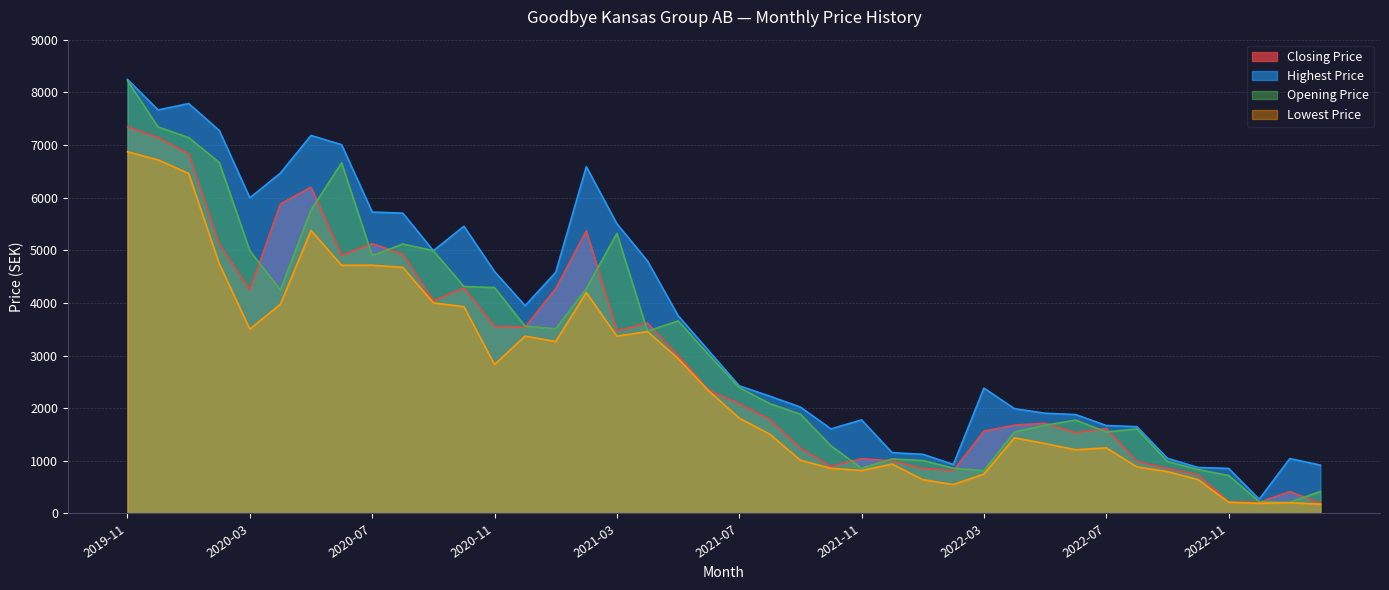

Where does the Opening Price series first go above 3017?

2019-11